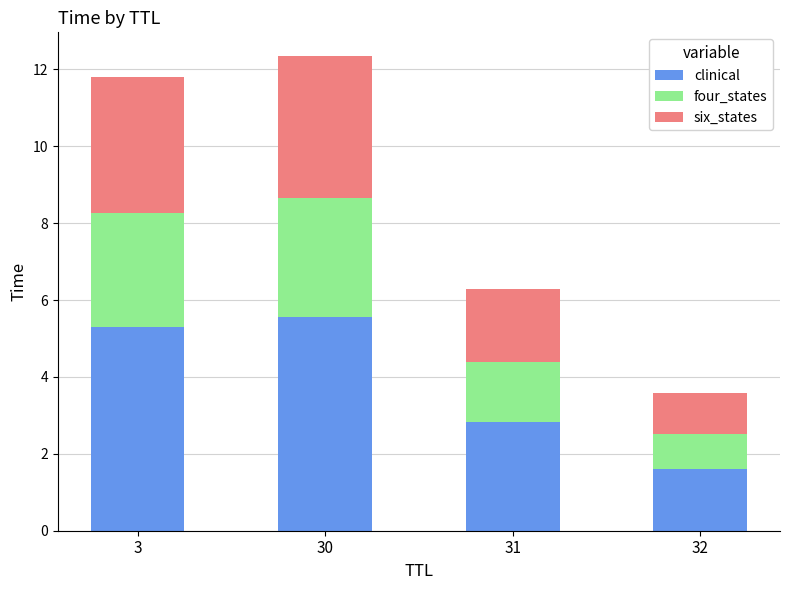

What is the total value across all series at 30?

12.3